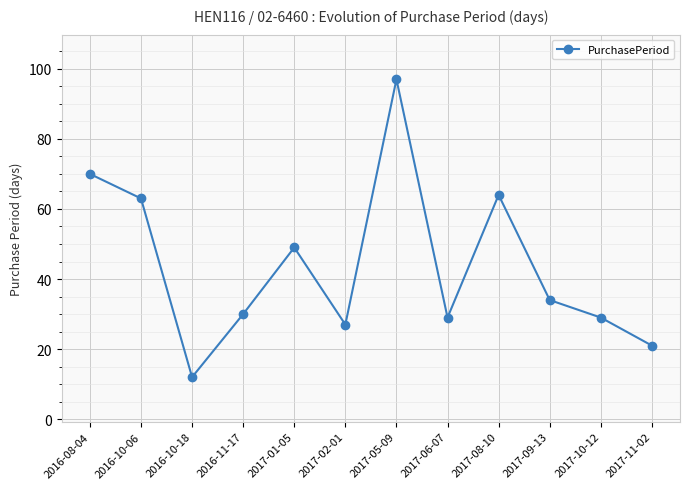

What is the difference between the maximum and minimum values?

85